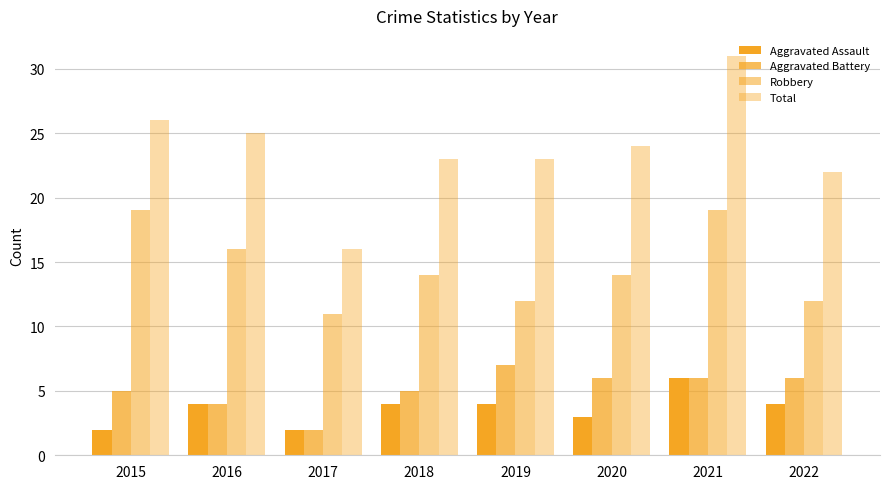

Which series changed the most between 2018 and 2021?

Total